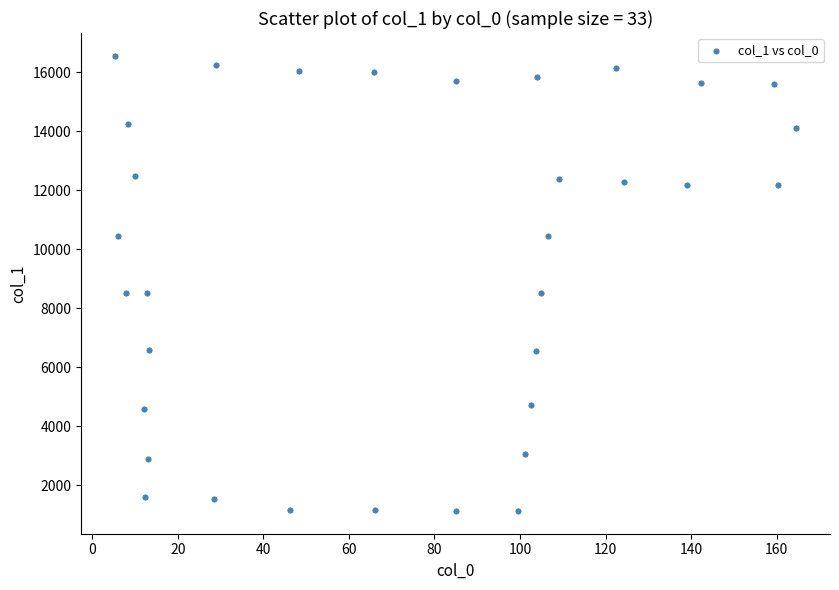

What is the range of X values (max minus min)?

159.2